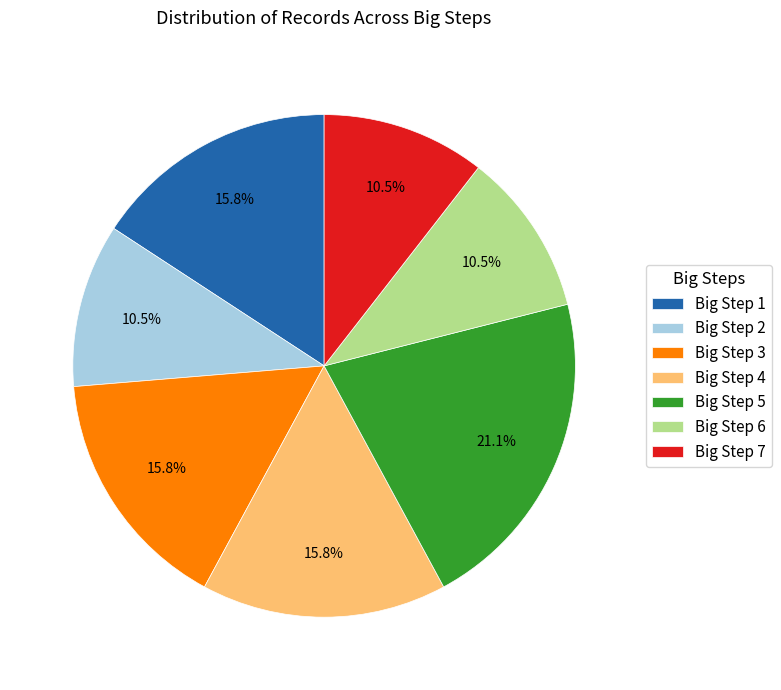

Is there any slice that represents more than half of the pie?

No